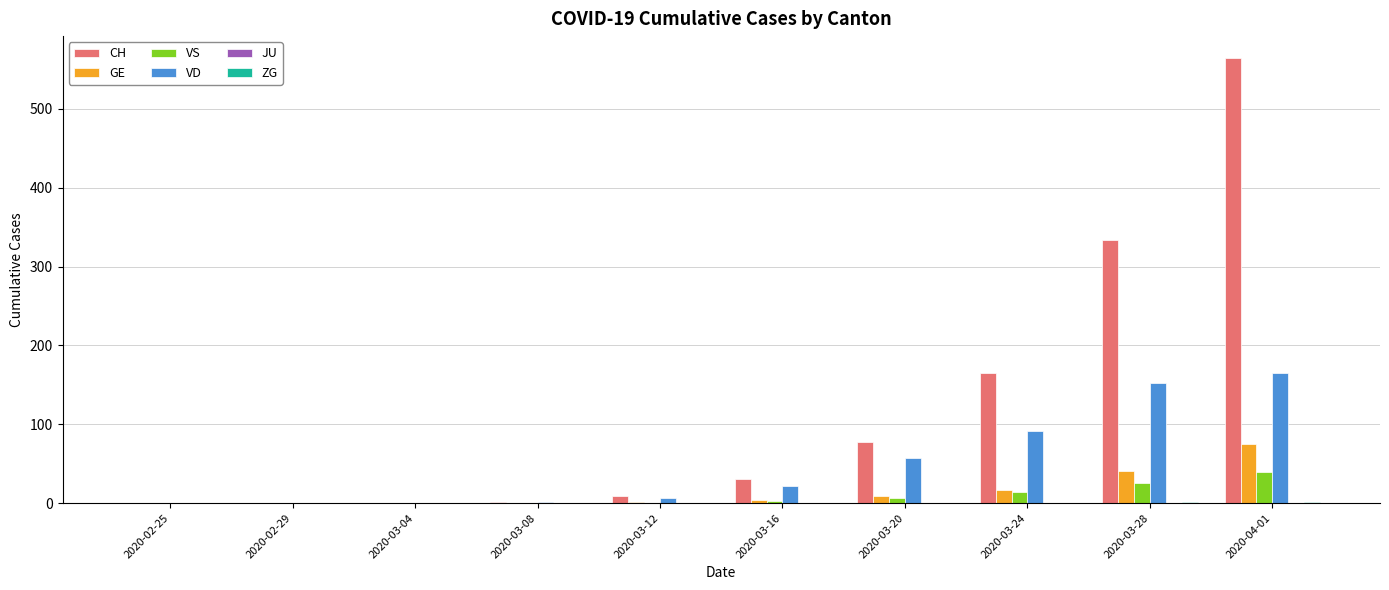

Are the bars grouped side by side (vs. stacked)?

Yes